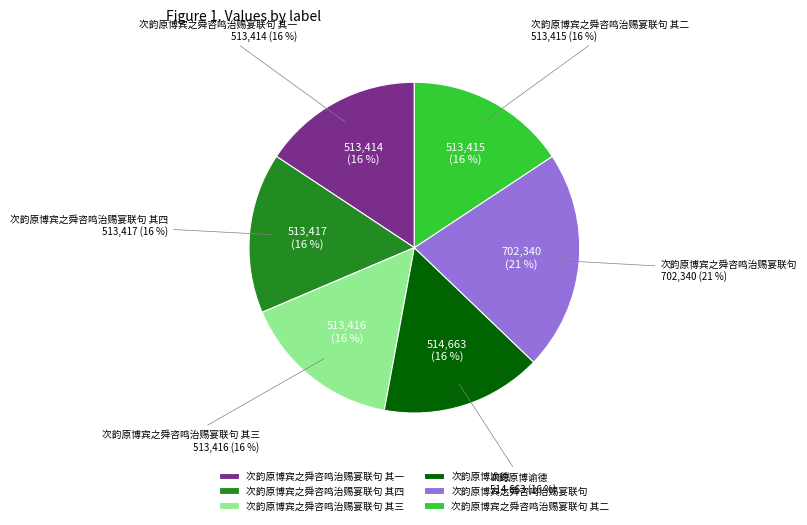

How much of the chart is everything except 次韵原博宾之舜咨鸣治赐宴联句 其三?

84.3%